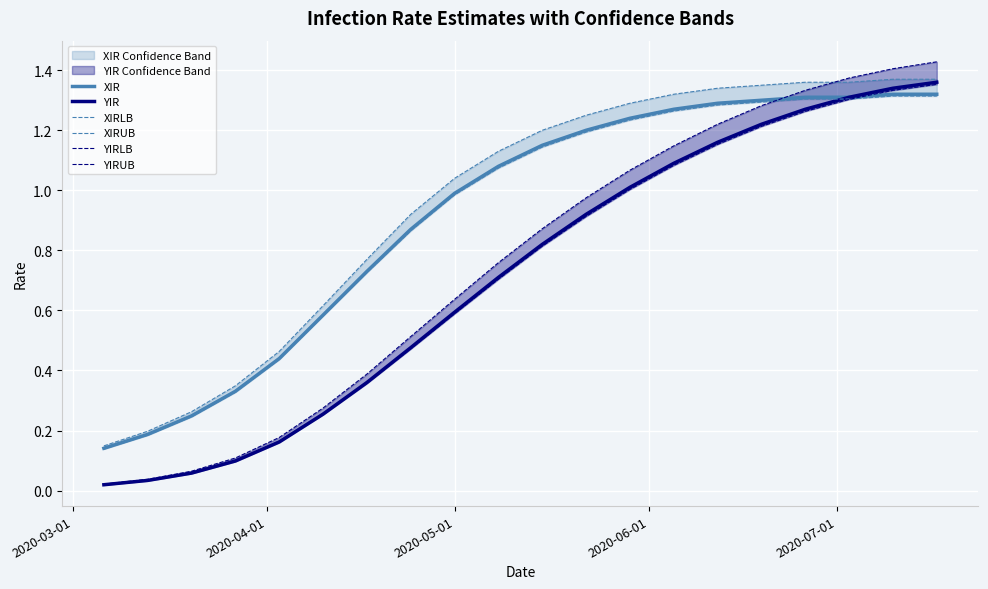

Which series has the largest total across all categories?

XIRUB